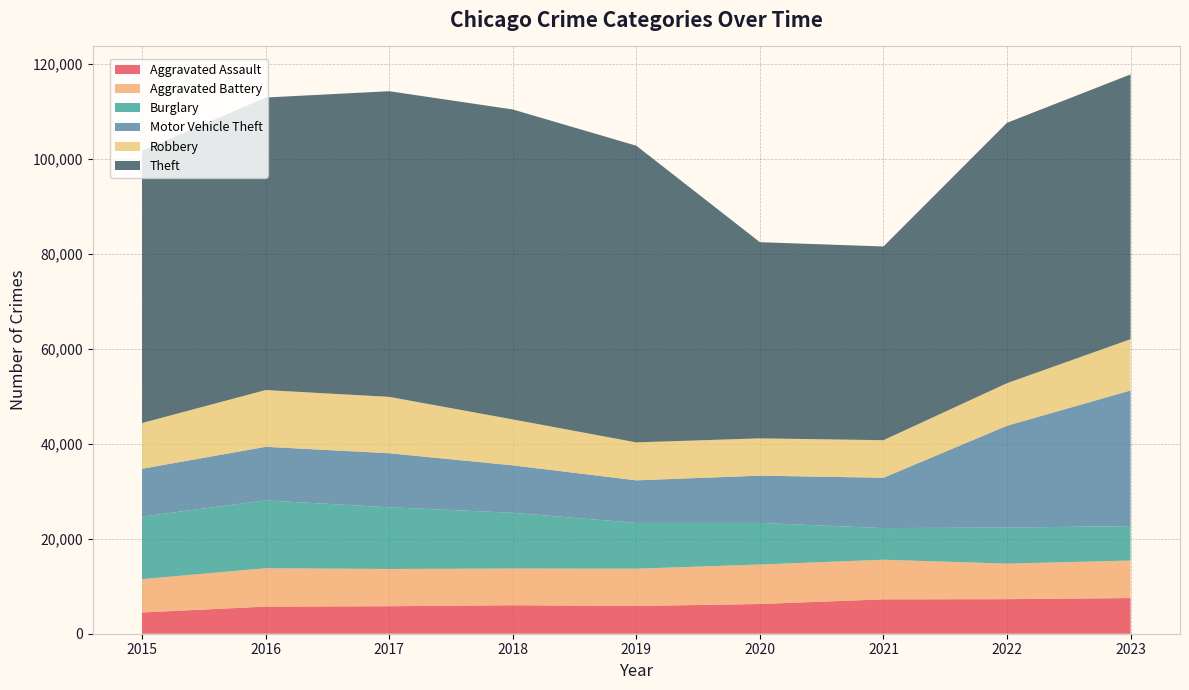

Reading right to left, extract all data points from this chart.

Aggravated Assault: 7513	7281	7242	6263	5841	6001	5793	5712	4480
Aggravated Battery: 7903	7489	8347	8319	7857	7735	7845	8086	7019
Burglary: 7254	7595	6662	8758	9638	11747	13001	14289	13184
Motor Vehicle Theft: 28573	21451	10603	9959	8977	9985	11380	11286	10068
Robbery: 10802	8965	7918	7855	7995	9681	11880	11960	9638
Theft: 55778	54851	40806	41326	62492	65287	64386	61621	57350